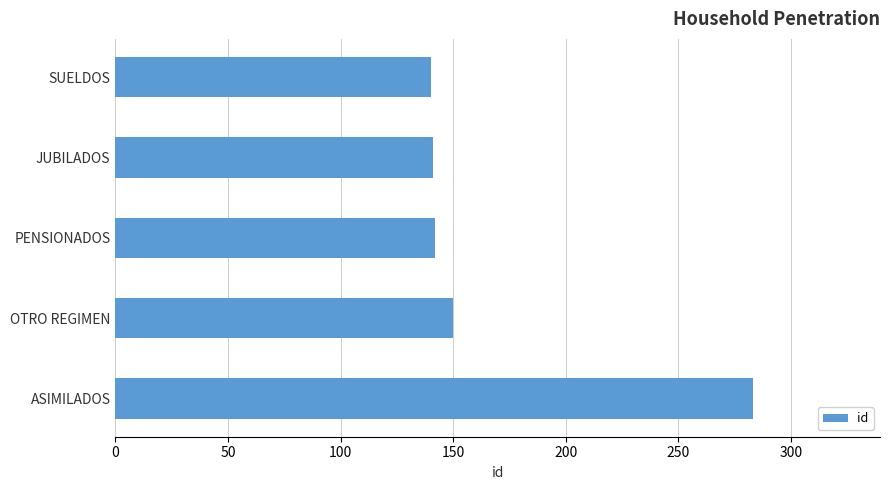

Read the value at OTRO REGIMEN.

150